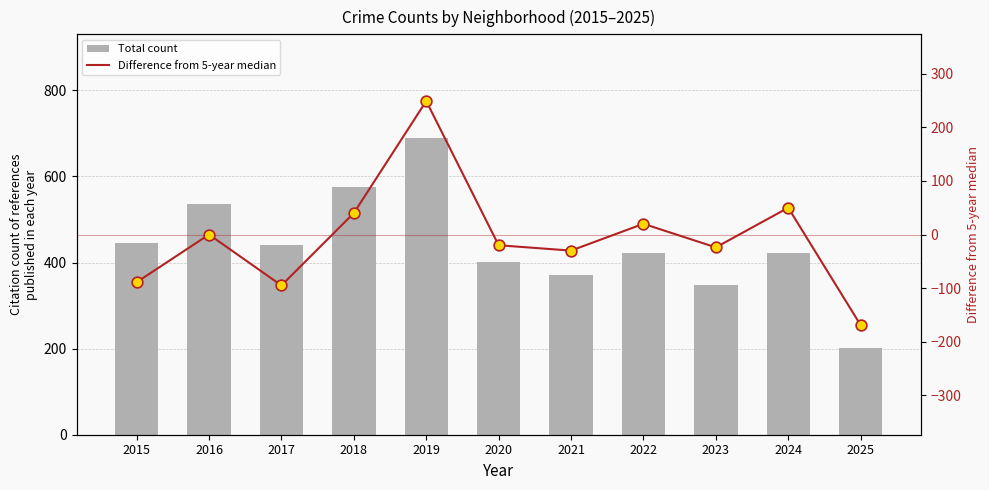

Is the value of Total count at 2024 greater than the value of Difference from 5-year median at 2025?

Yes